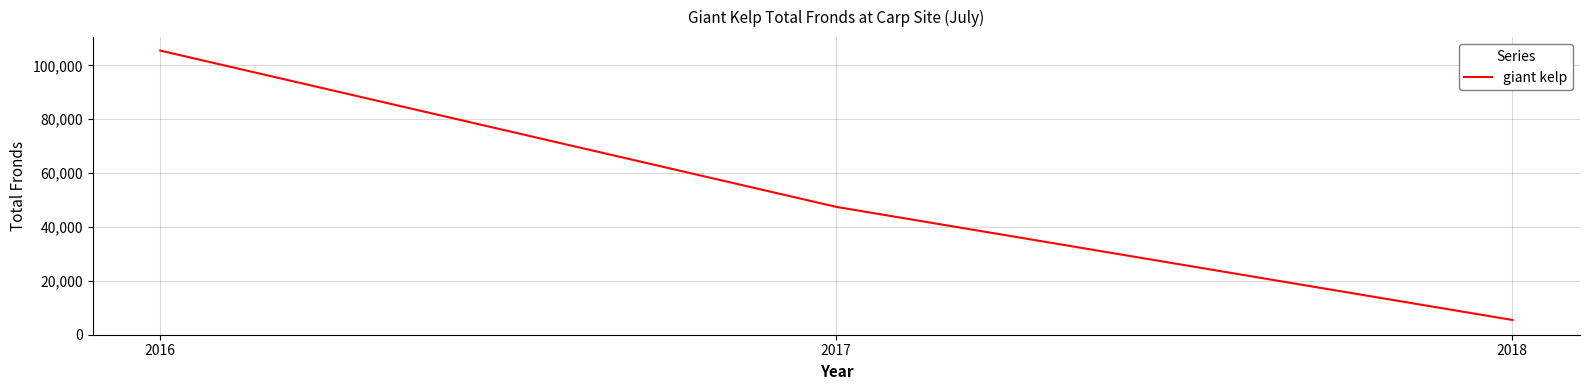

Where is the data nearest to the value 55490?

2017